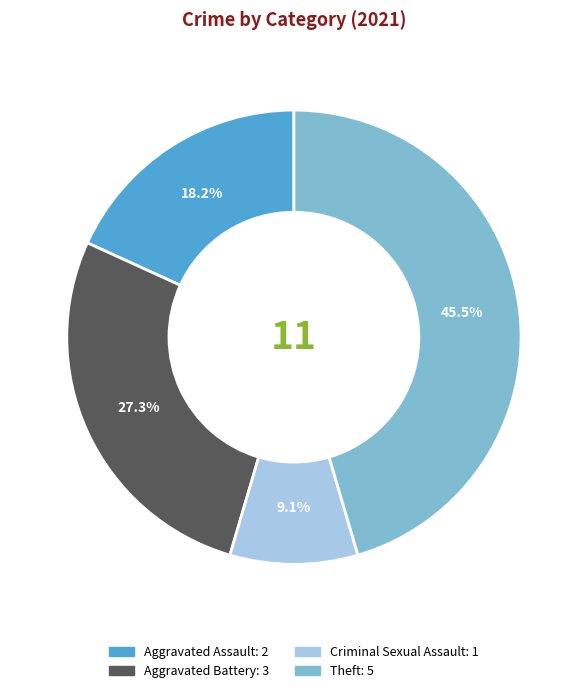

Is there any slice that represents more than half of the pie?

No